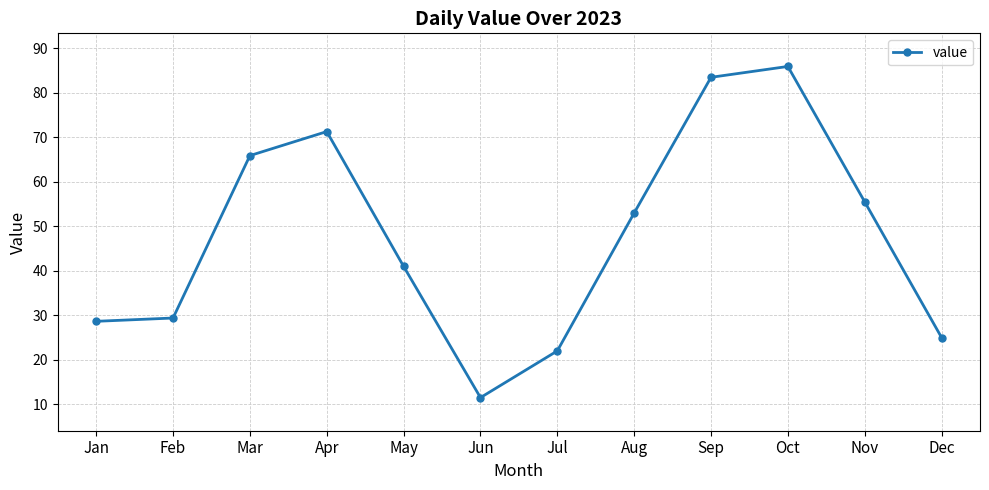

Where does the data first go above 53?

Mar